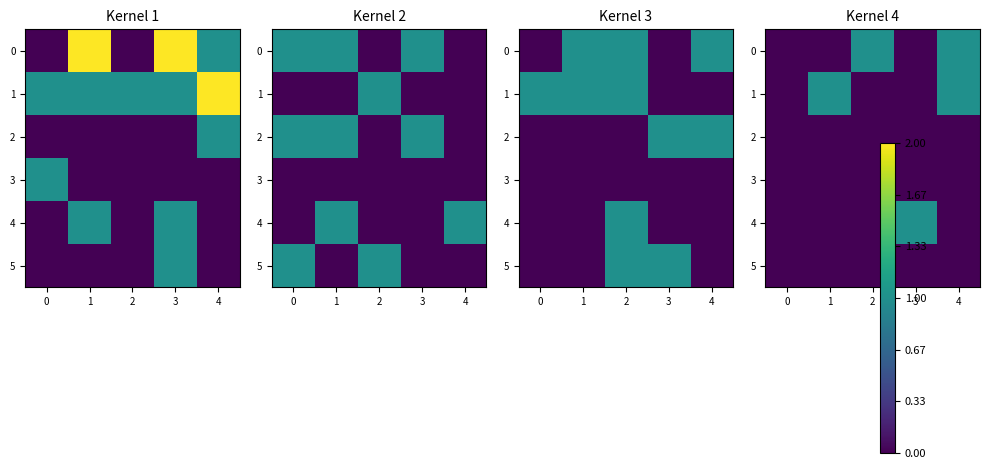

The value of 5 at 2 is 0. True or false?

True